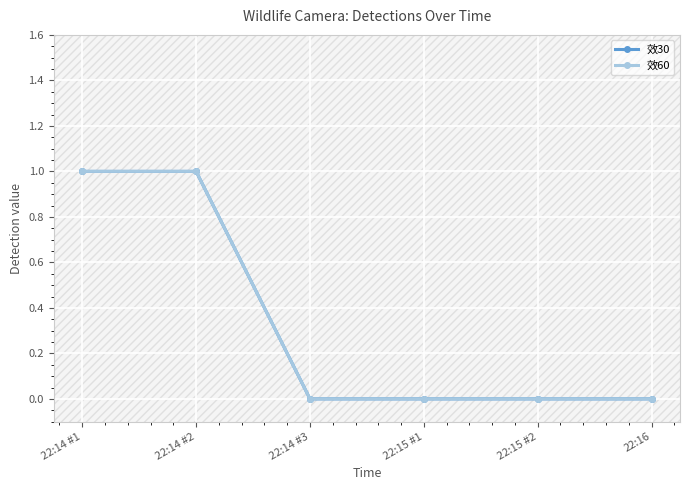

What is the difference between the maximum and minimum values in the 效60 series?

1